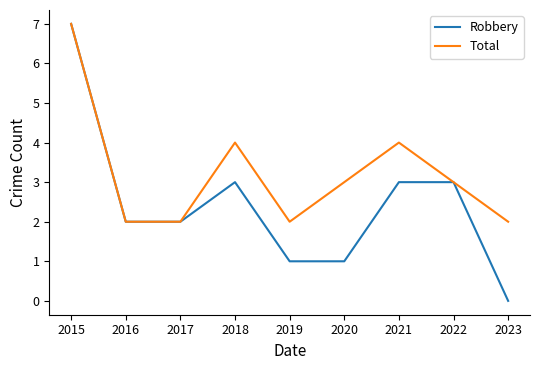

Reading left to right, what are all the values shown in this chart?

Robbery: 2015=7	2016=2	2017=2	2018=3	2019=1	2020=1	2021=3	2022=3	2023=0
Total: 2015=7	2016=2	2017=2	2018=4	2019=2	2020=3	2021=4	2022=3	2023=2